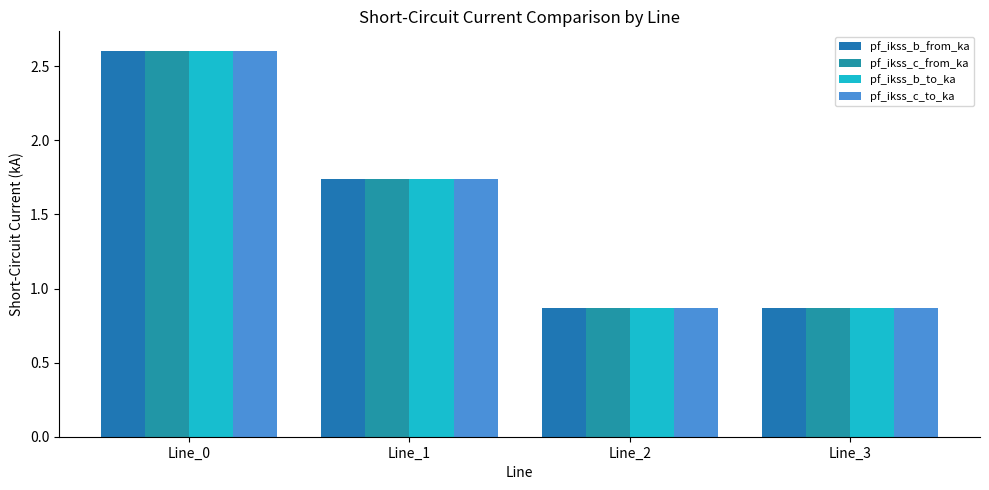

What are all the series names shown in the legend?

pf_ikss_b_from_ka, pf_ikss_c_from_ka, pf_ikss_b_to_ka, pf_ikss_c_to_ka